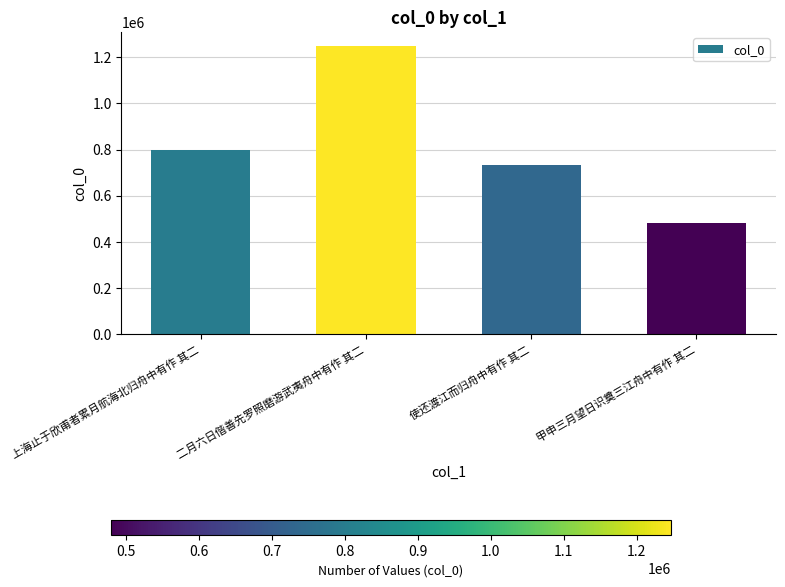

The value at 二月六日偕善先罗照磨游武夷舟中有作 其二 is 1246989. True or false?

True